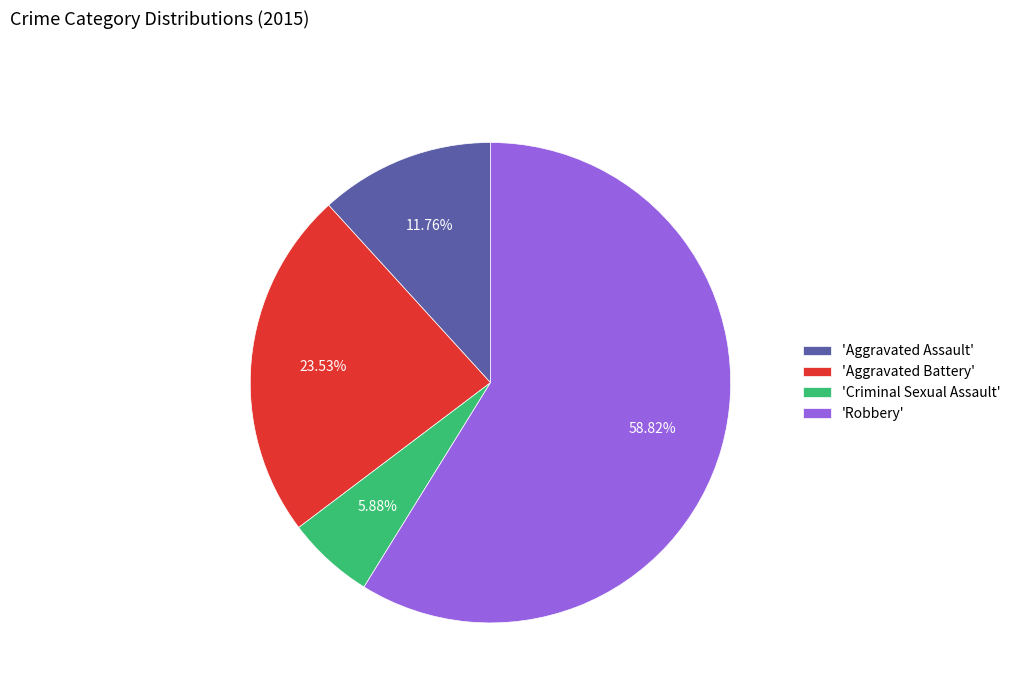

How many slices are in this pie chart?

4